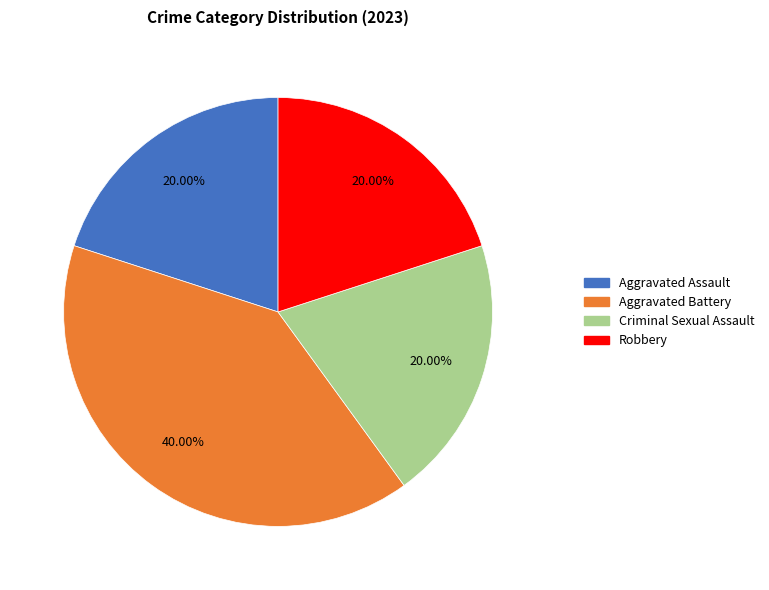

Approximately how many times larger is the value at Aggravated Battery compared to Aggravated Assault?

2.0